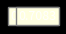

Is there a majority slice in this chart?

No